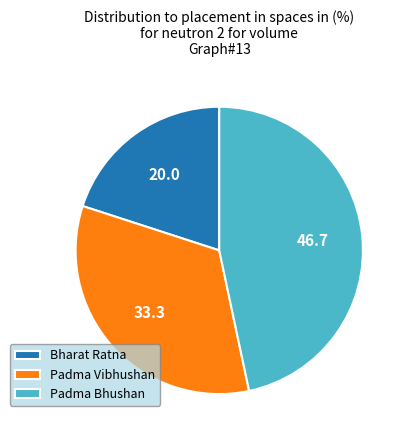

Which category has the biggest portion of the pie?

Padma Bhushan